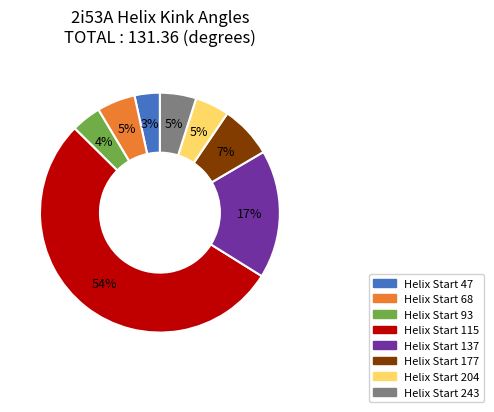

To the nearest percent, what is the average slice percentage?

12%